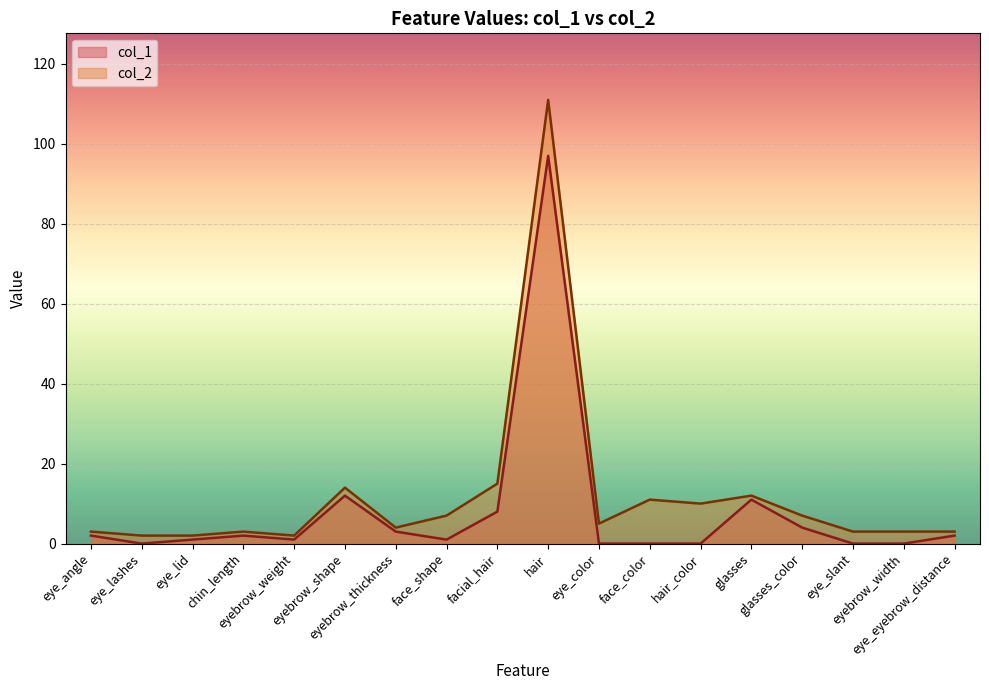

True or false: col_1 and col_2 intersect in this chart.

False